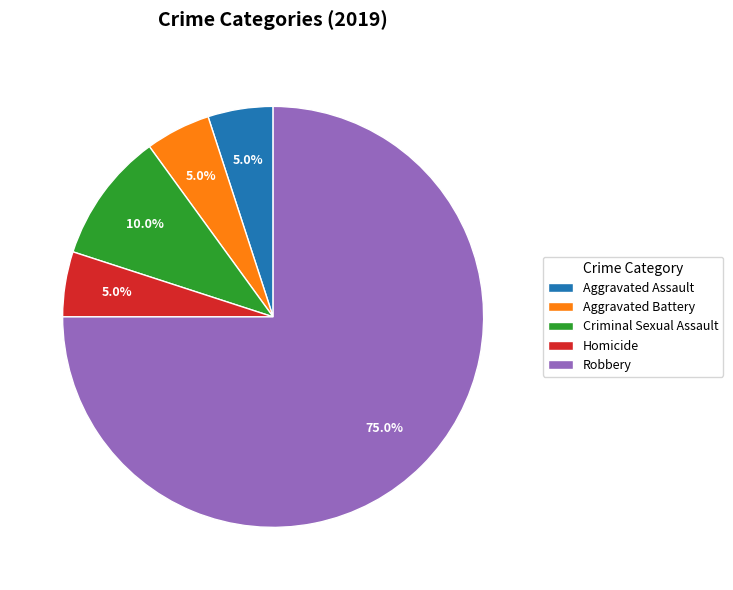

True or false: Robbery accounts for 60% of the total.

False